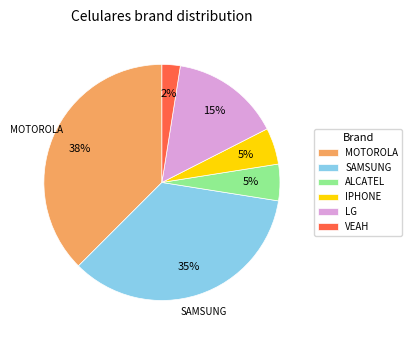

The ALCATEL slice represents 5% of the pie. True or false?

True